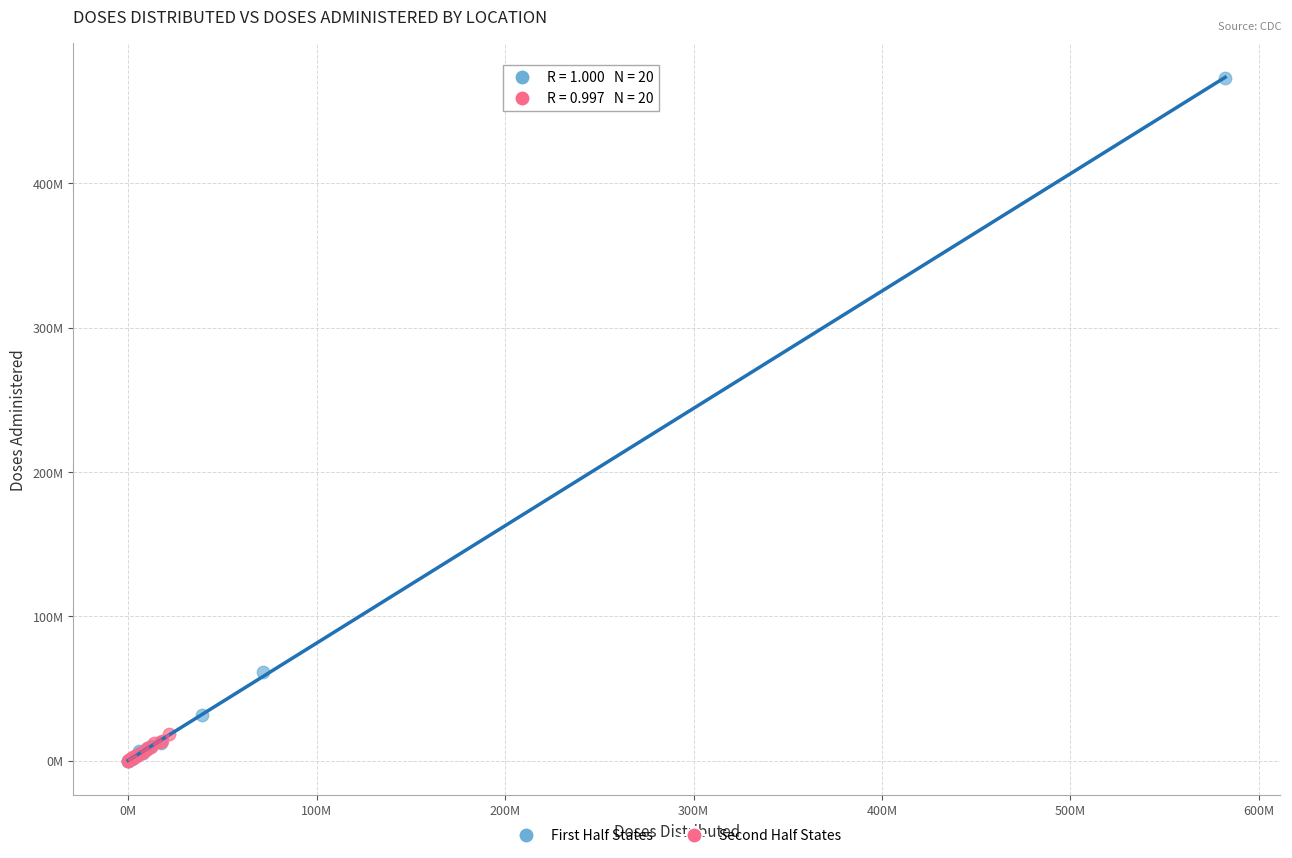

What are all the series names shown in the legend?

First Half States, Second Half States